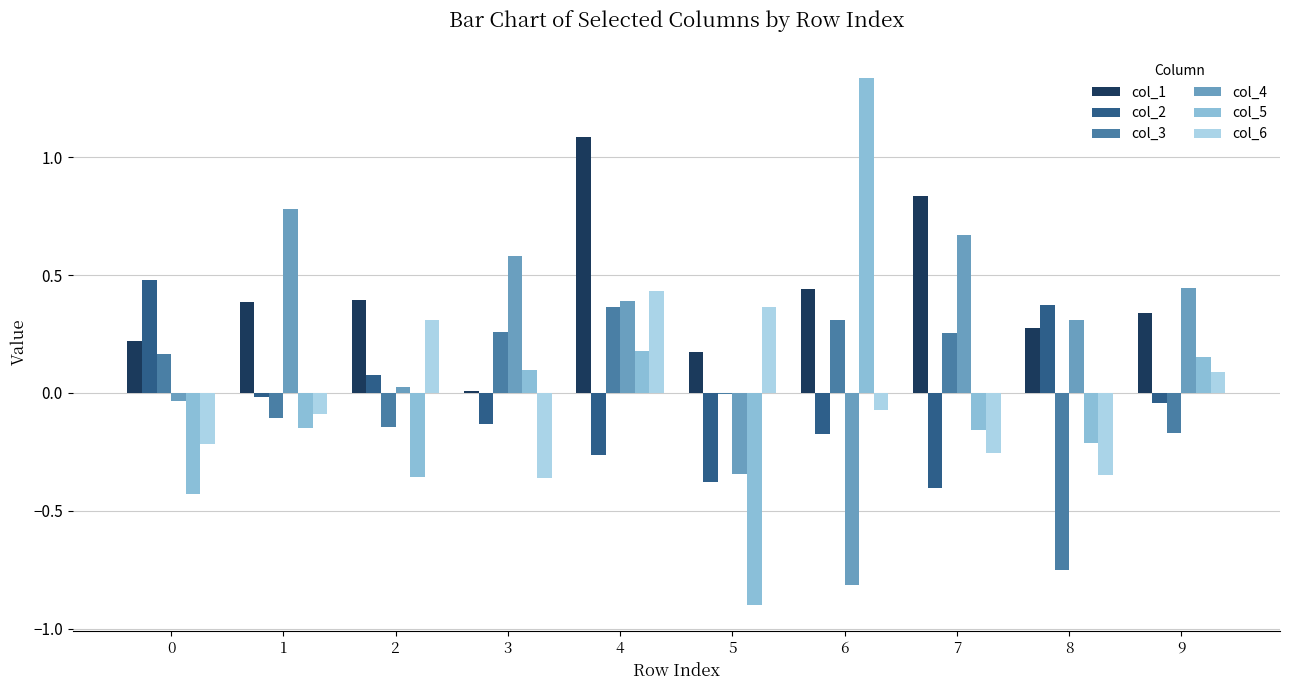

The col_4 series shows 0.1 at 7. True or false?

False